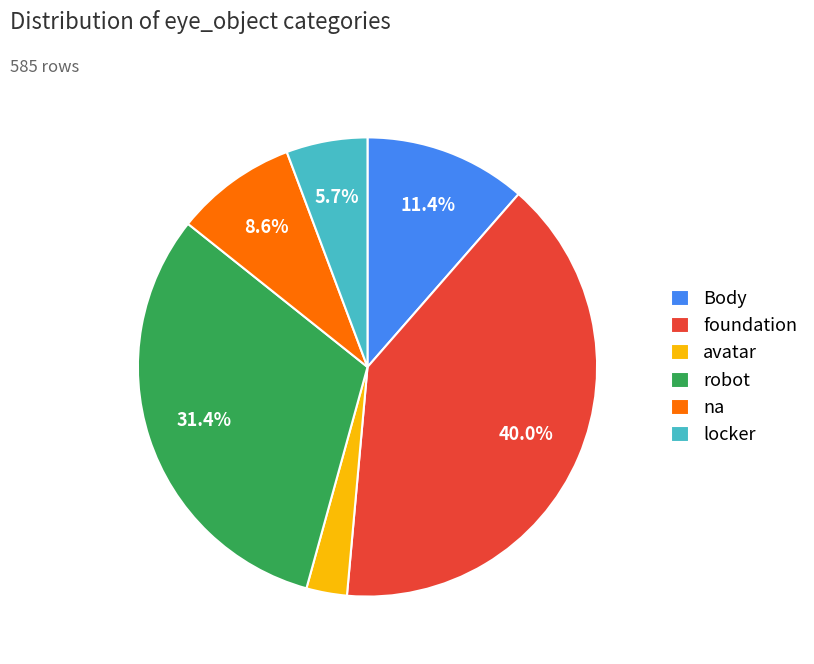

What is the smallest slice in the pie chart?

avatar